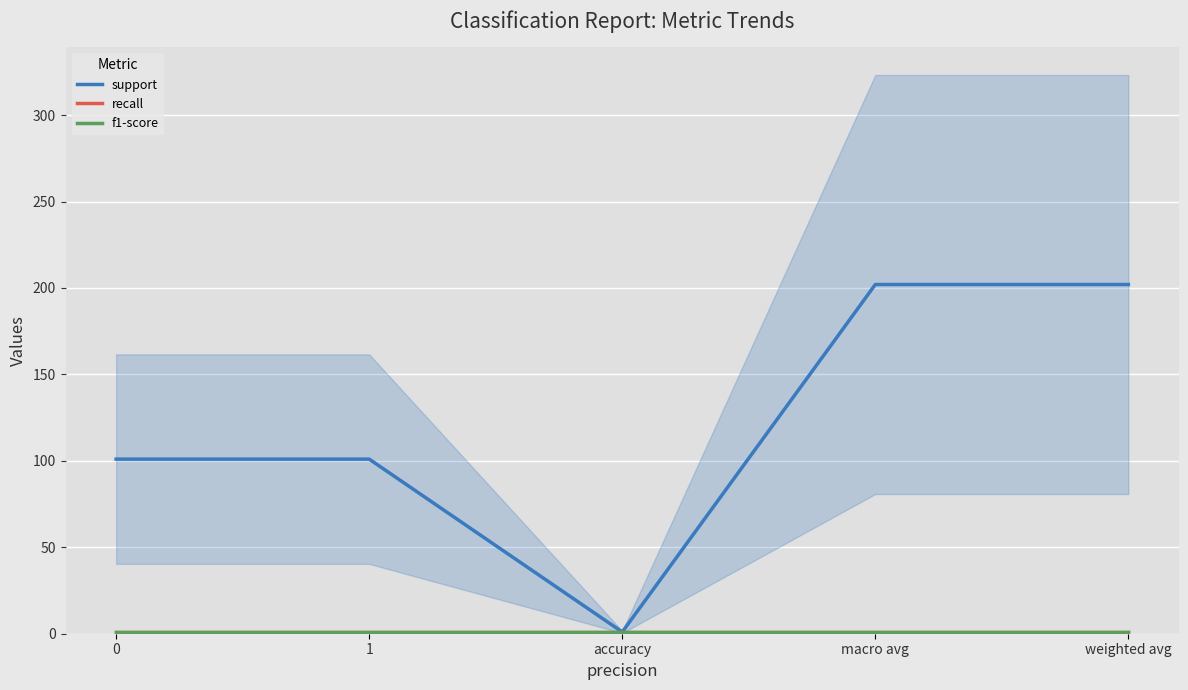

How many series are shown in this chart?

3